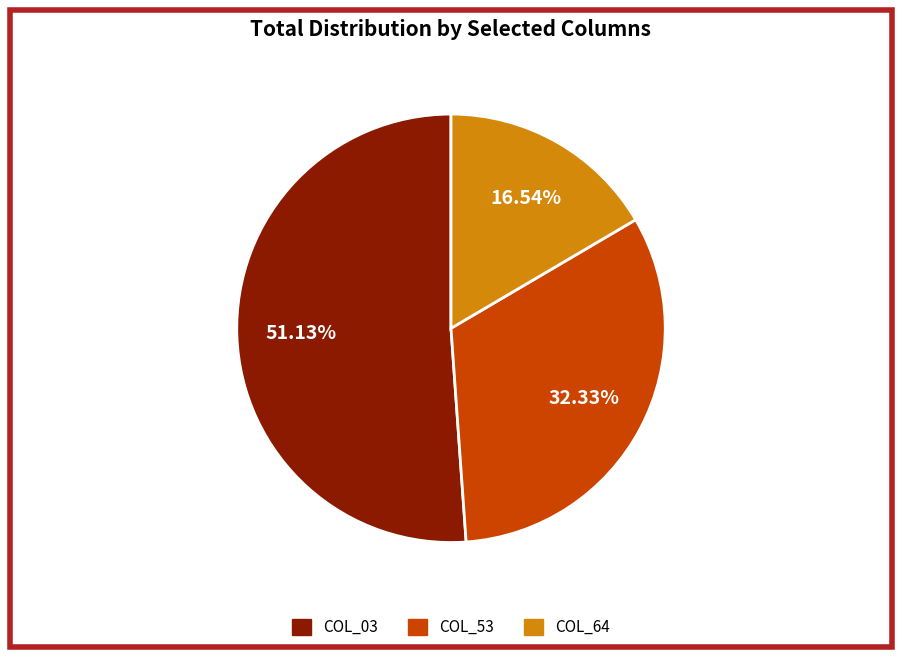

Does any single category account for the majority?

Yes